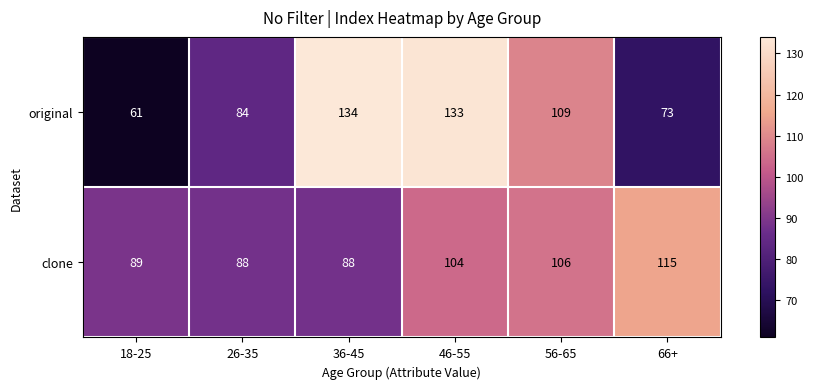

Rank the series by their average value, from lowest to highest.

clone, original